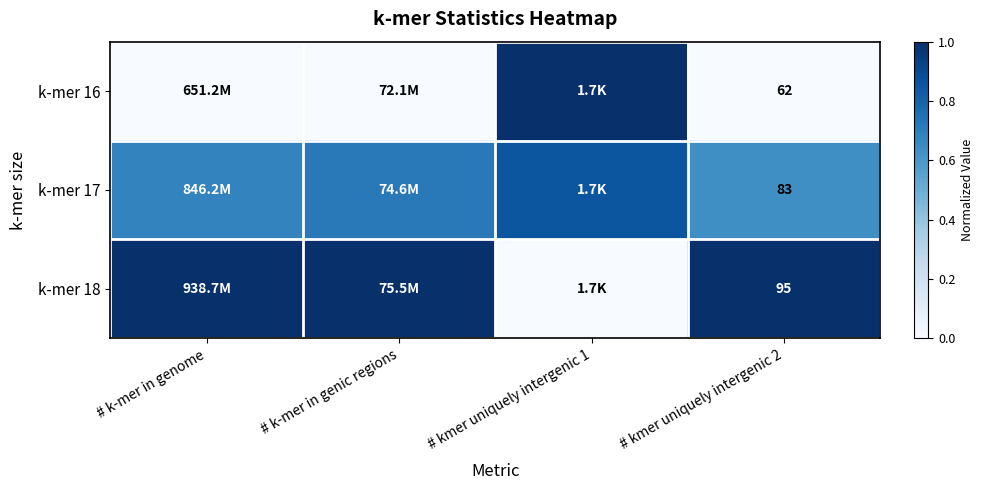

At how many categories does at least one series exceed 0?

4